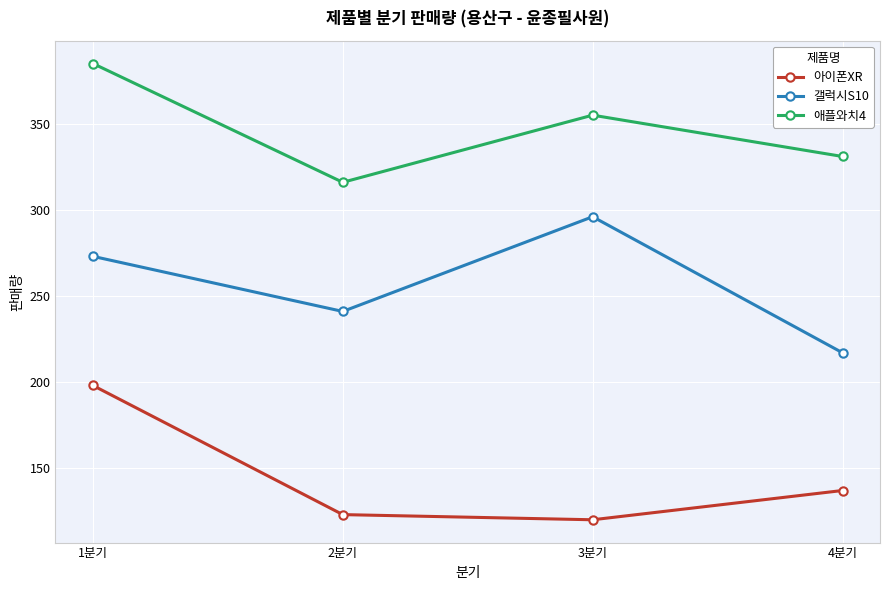

What is the sum of all 애플와치4 values?

1387